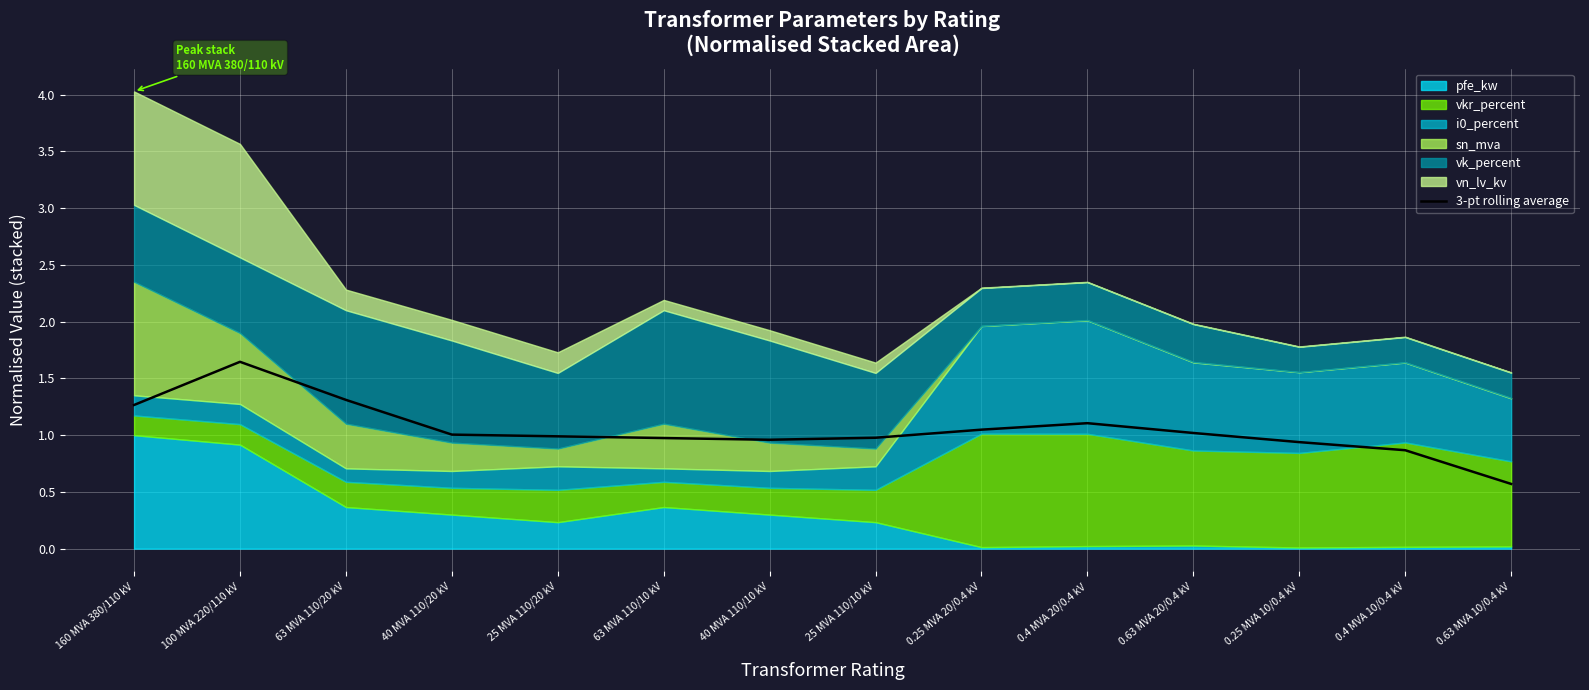

The 3-pt rolling average series shows 0.4 at 160 MVA 380/110 kV. True or false?

False